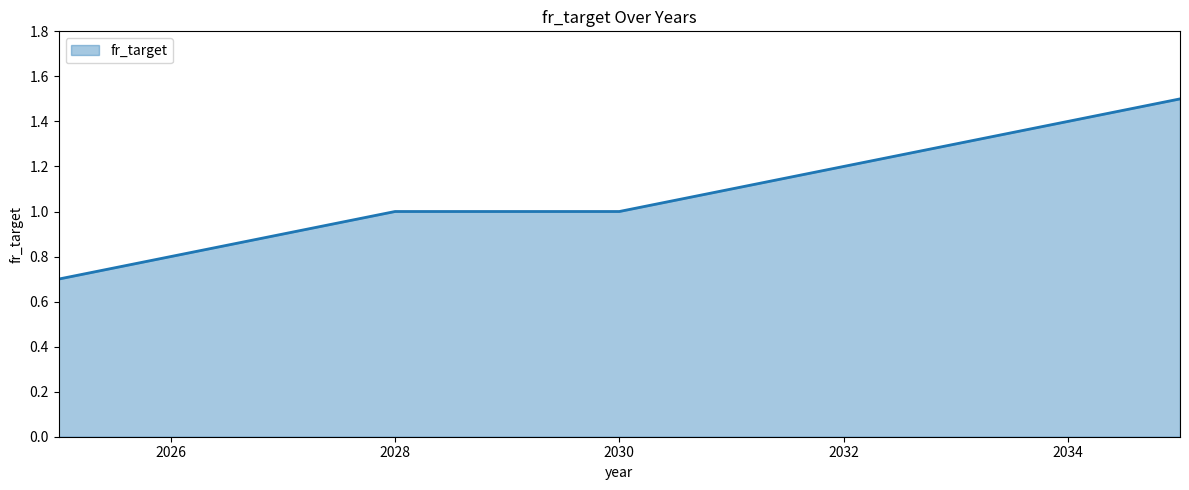

What is the maximum value shown in the chart?

1.5